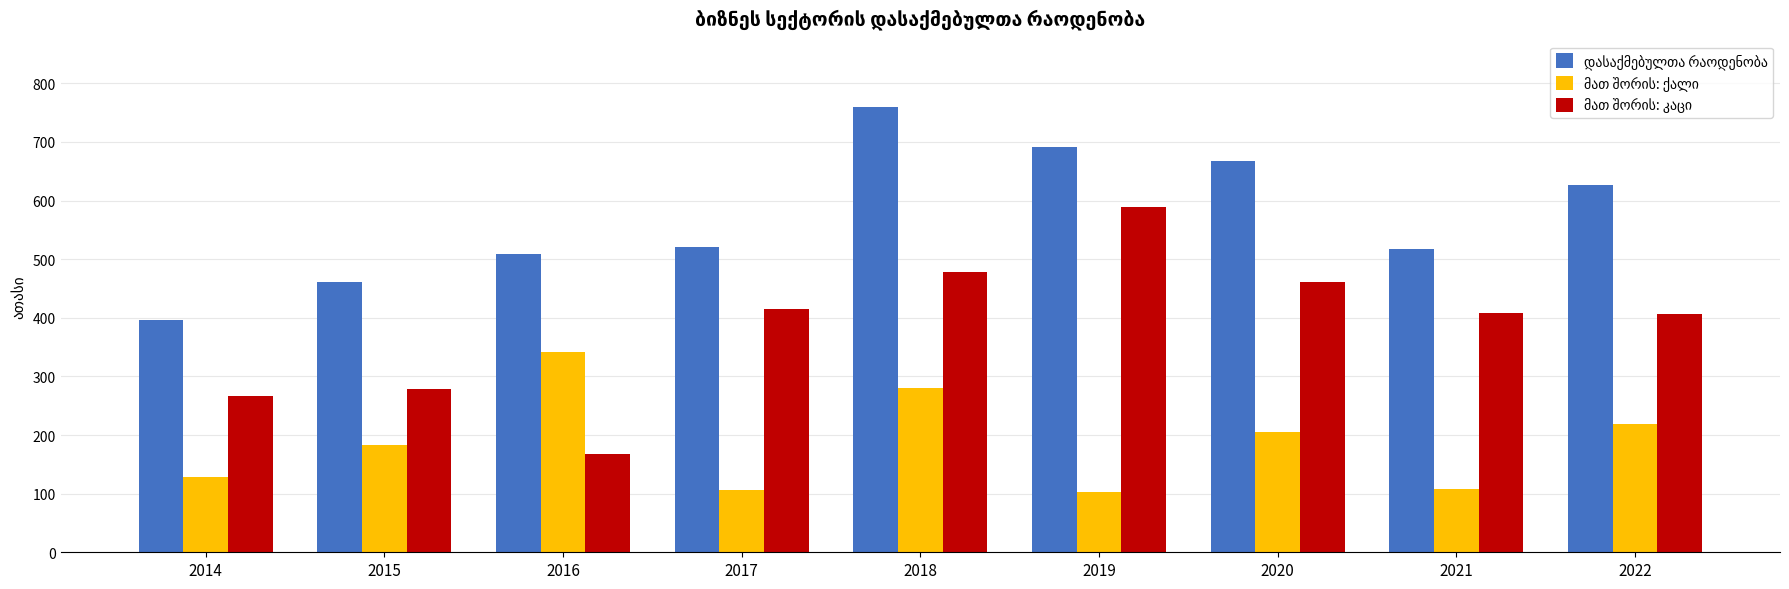

What is the total value across all series at 2021?

1033.1